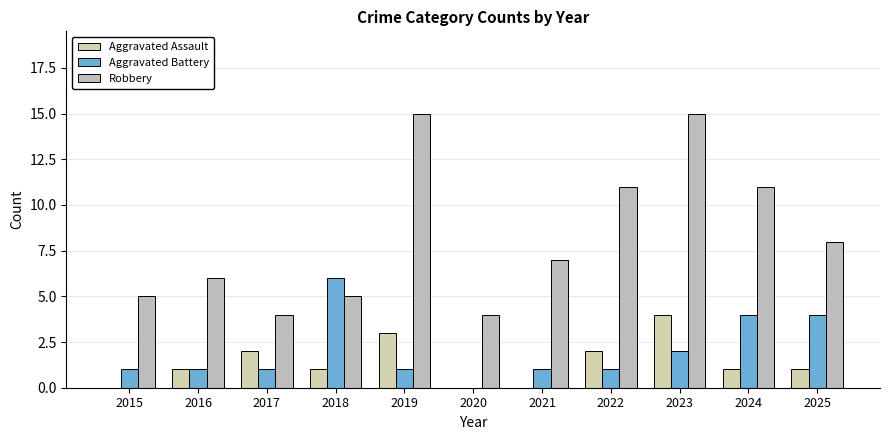

What is the sum of the Robbery values at 2019 and 2017?

19